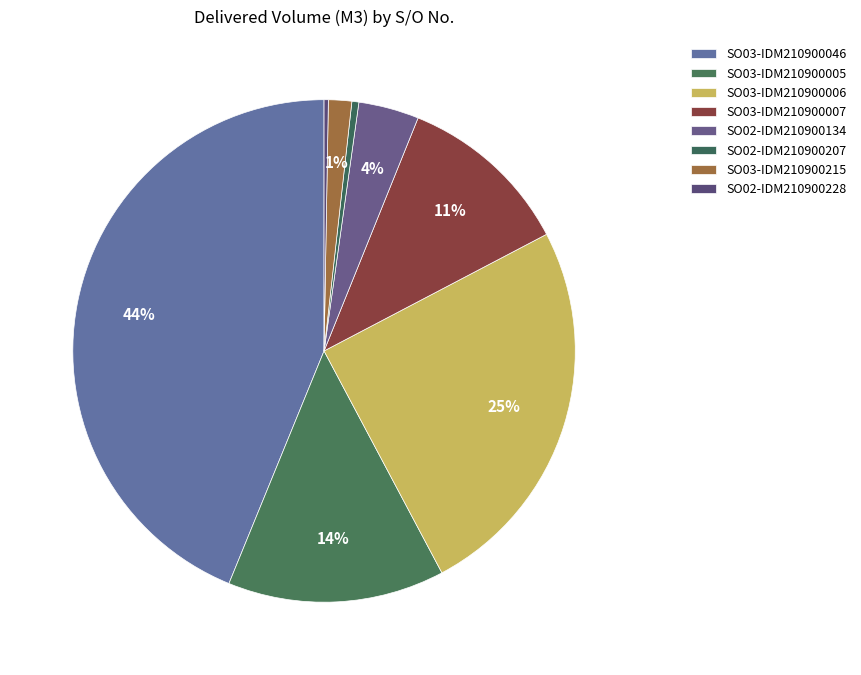

Does SO02-IDM210900228 represent more than half of the total?

No